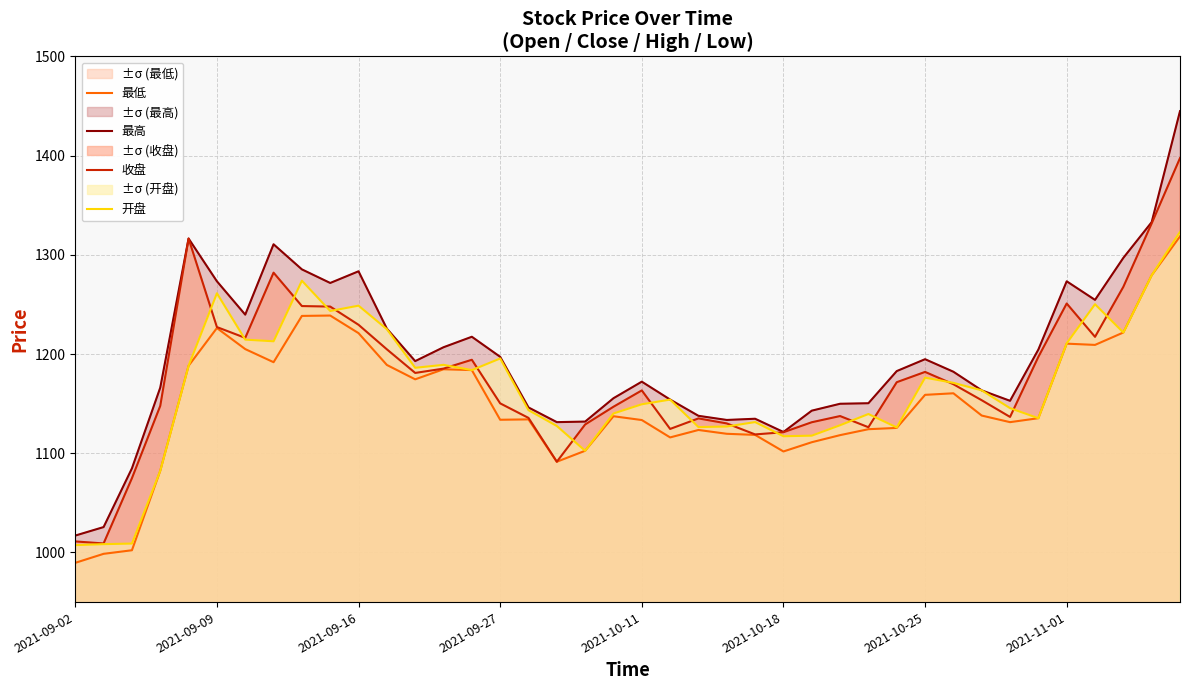

What are all the series names shown in the legend?

最低, 最高, 收盘, 开盘